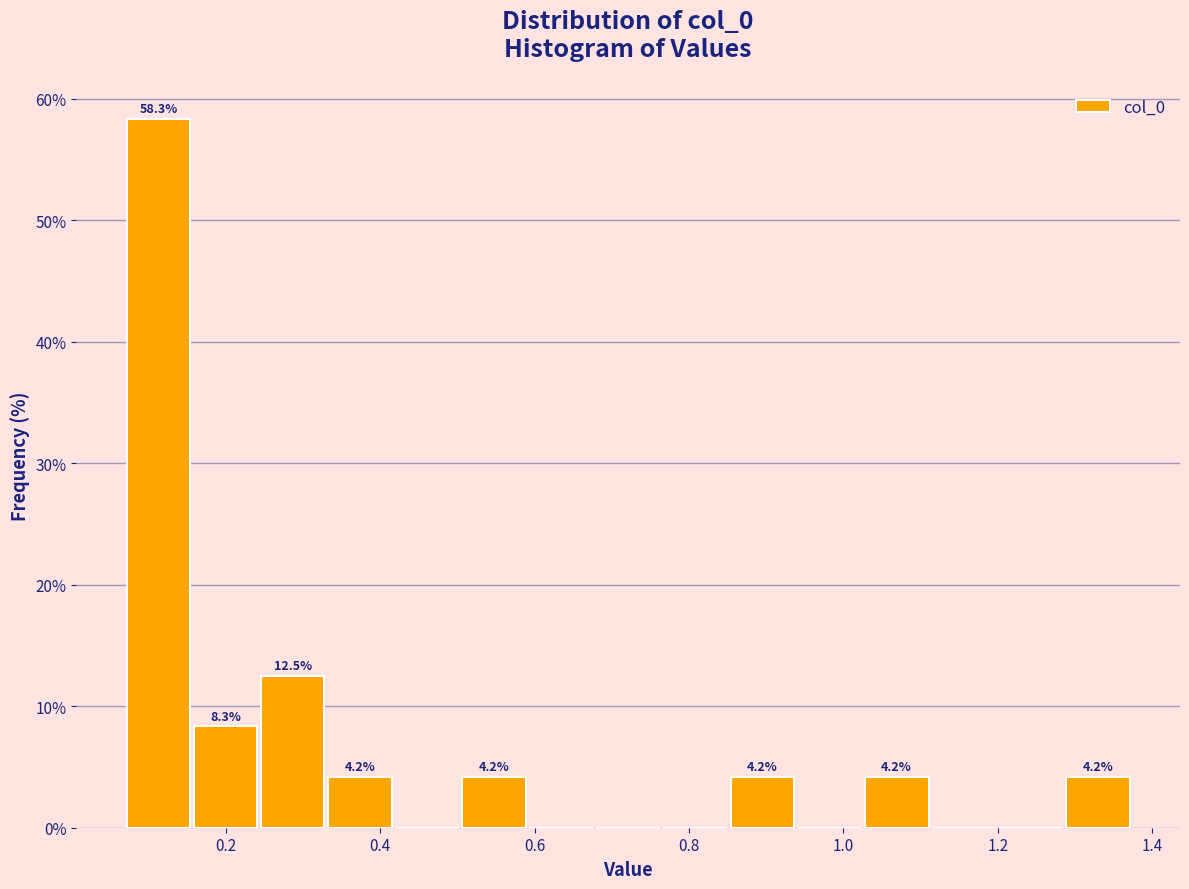

Which range on the x-axis has the tallest bar?

0.08 to 0.16